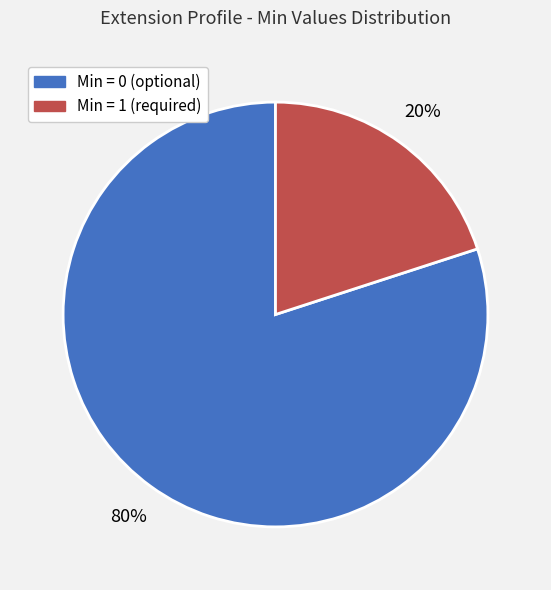

Does any single category account for the majority?

Yes